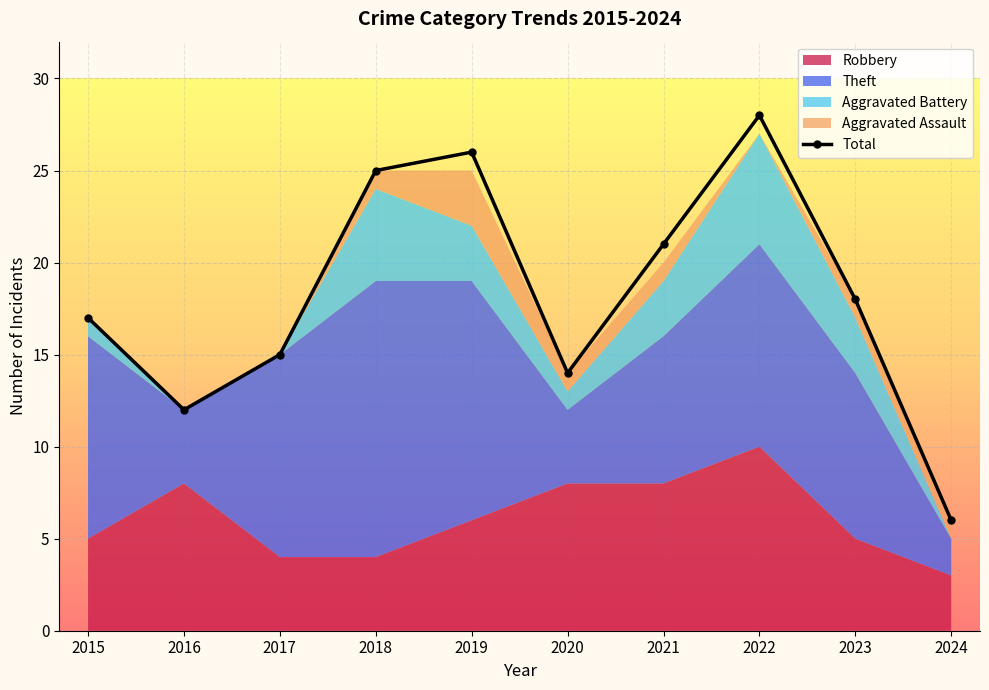

How many values exceed 18?

4